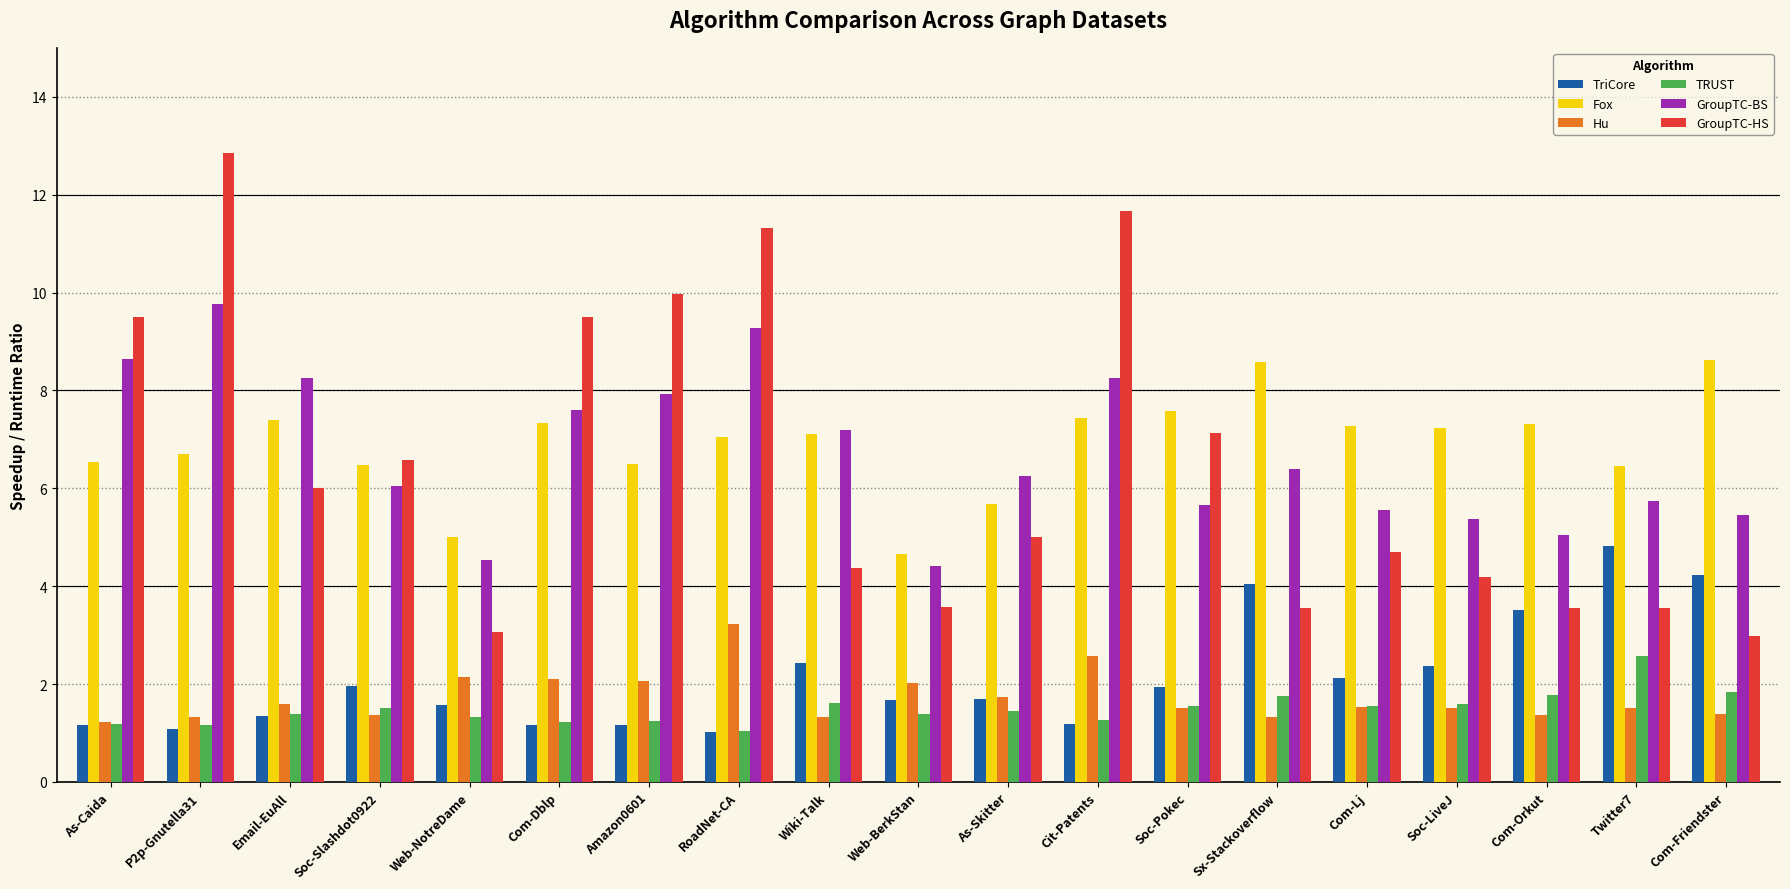

What is the difference between the second highest and second lowest values in the Fox series?

3.6